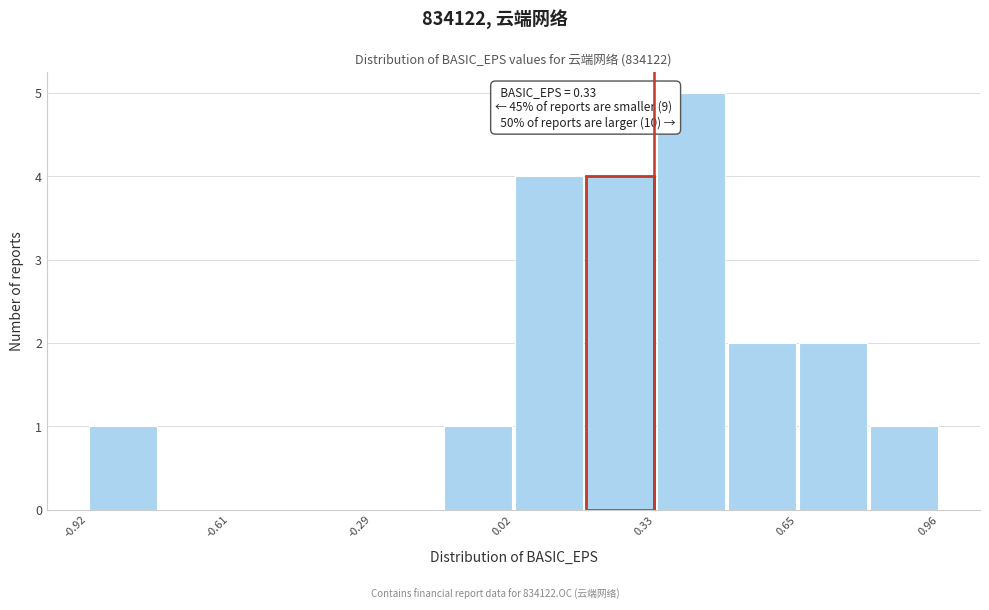

Read against the x-axis, roughly where is the centre of the tallest bar?

0.40